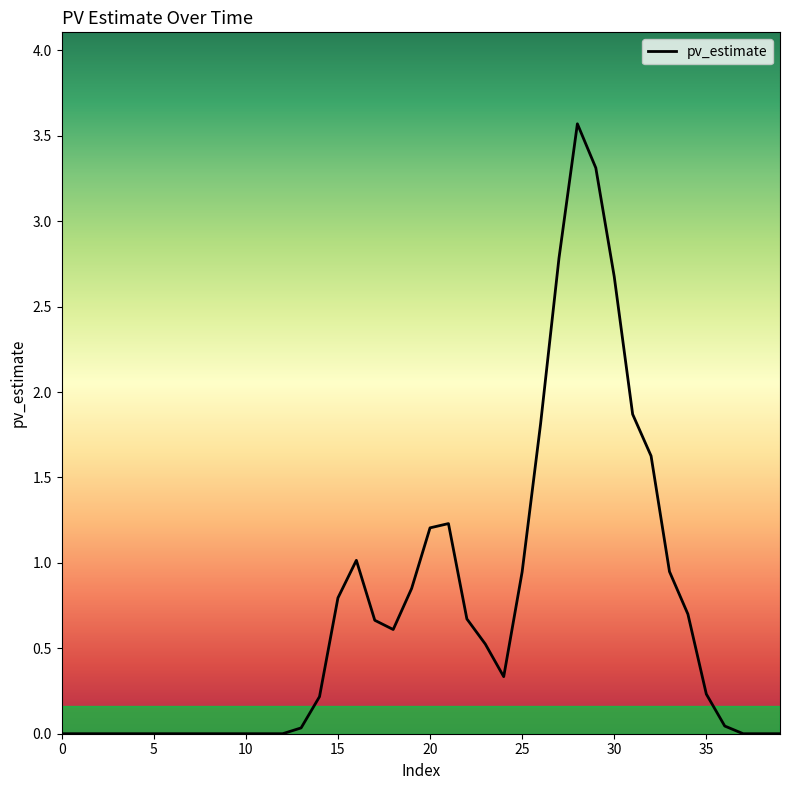

What is the difference between the maximum and minimum values?

3.6